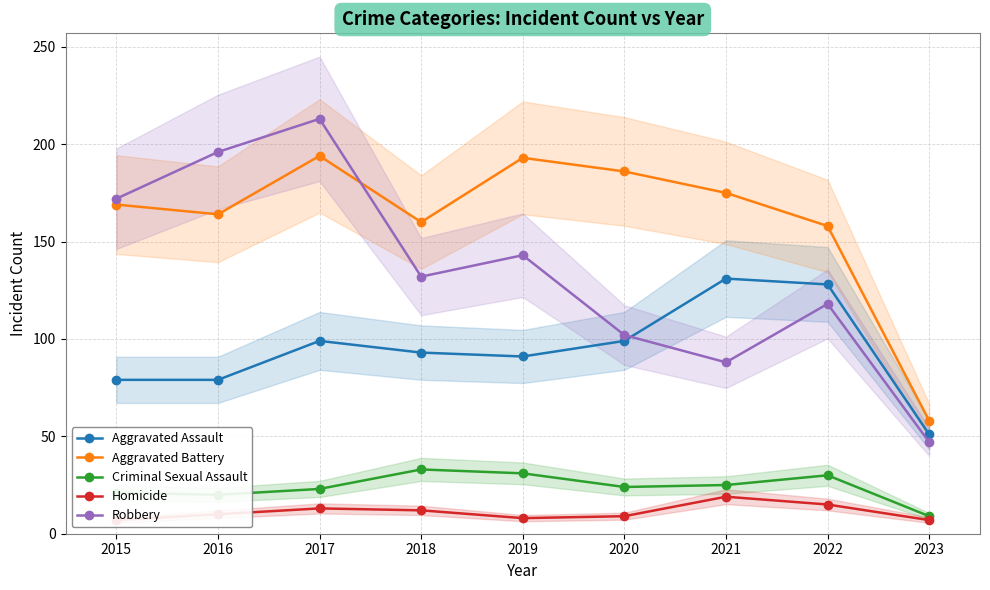

How many data points does each series have?

9